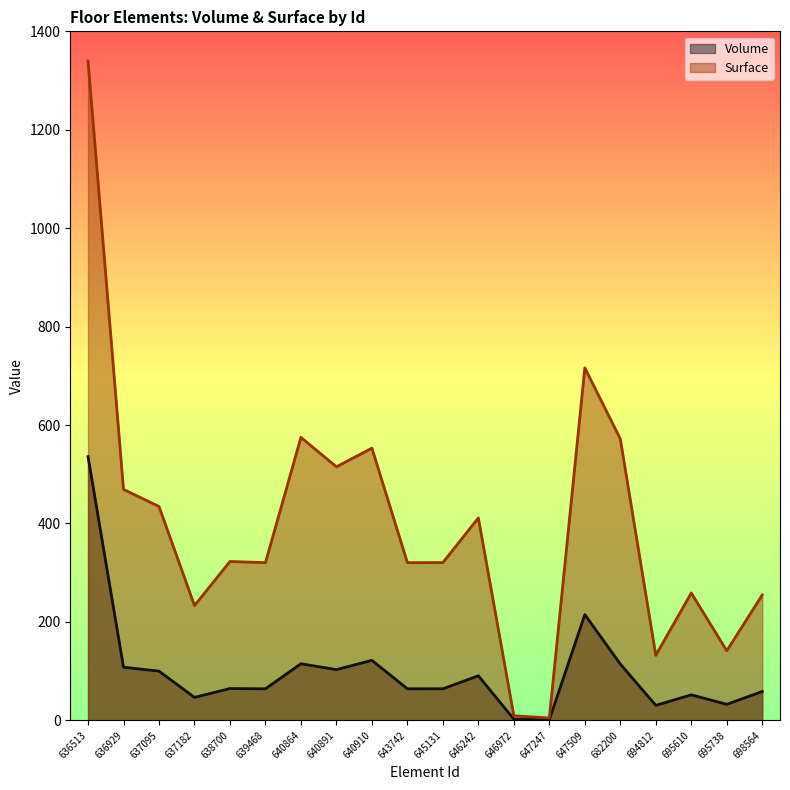

What is the sum of the Surface values at 640864 and 646972?

584.2